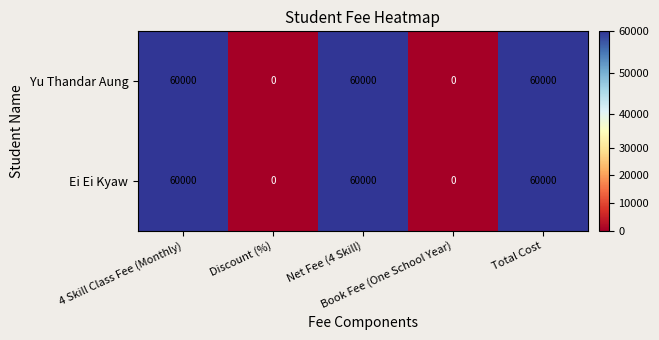

Count the Yu Thandar Aung values in the range 0 to 60000.

5